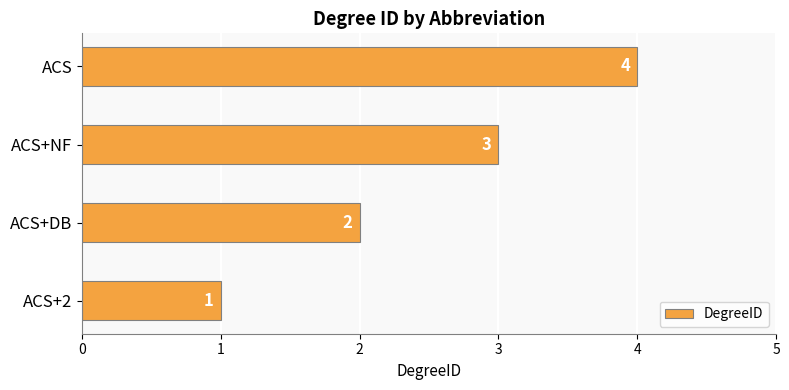

Rank the categories by value from highest to lowest.

ACS, ACS+NF, ACS+DB, ACS+2